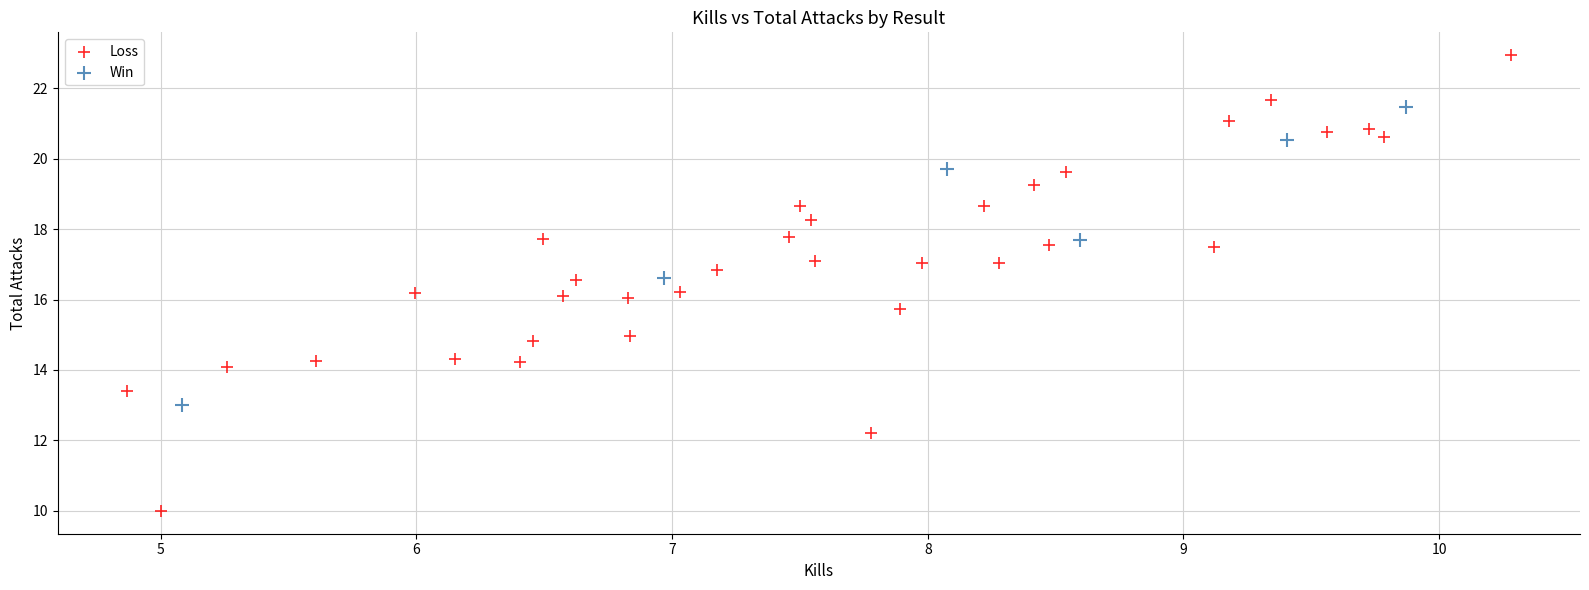

Which series has the largest Y range (max minus min)?

Loss